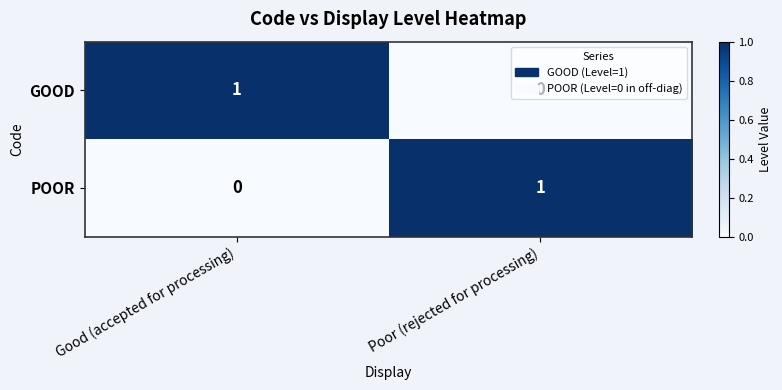

Where is GOOD nearest to the value 0?

Poor (rejected for processing)